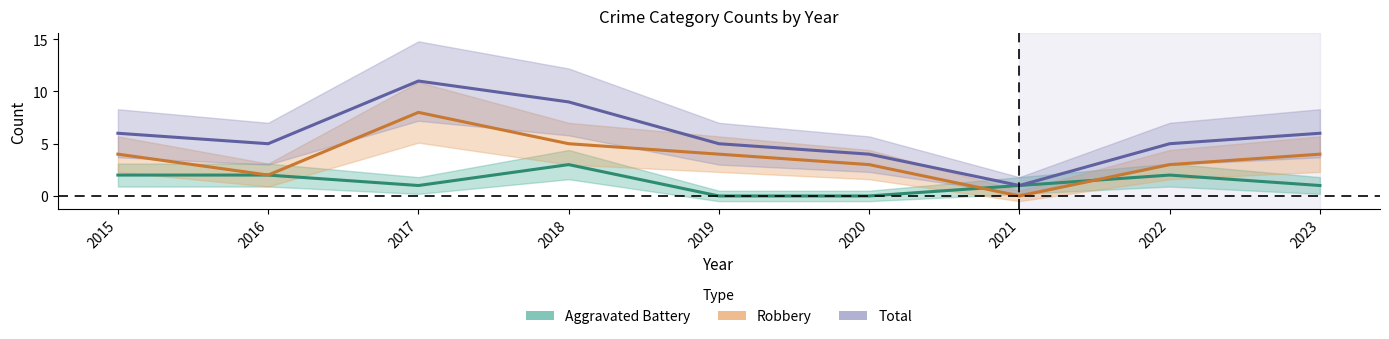

Which series has the largest range (max minus min)?

Total